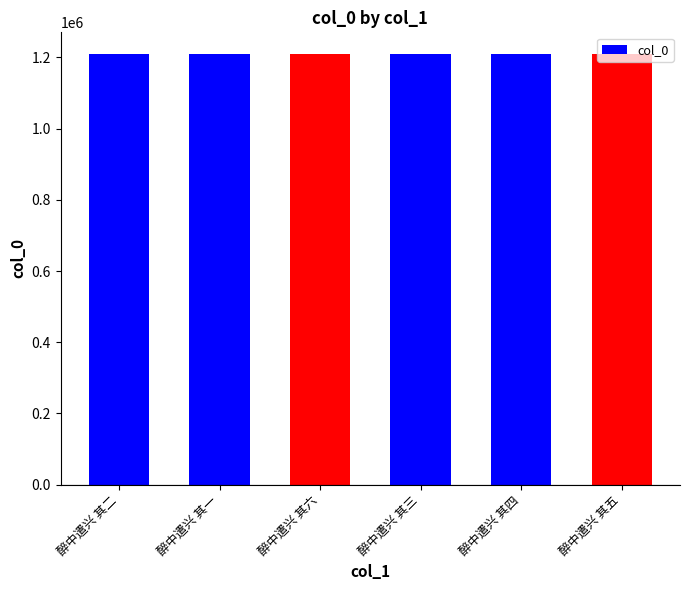

What is the sum of all values?

7260501